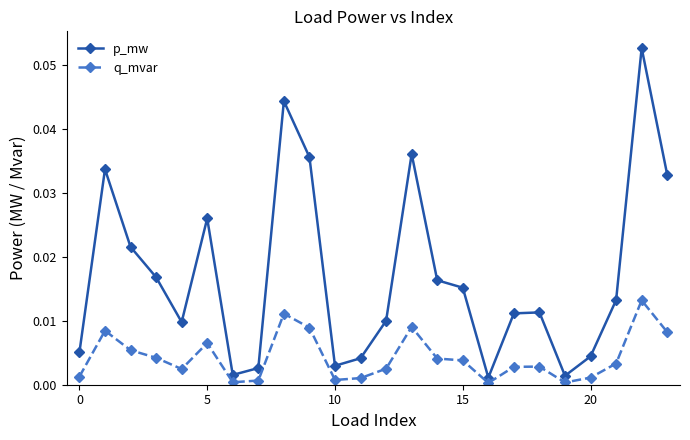

List the series in order of their peak value, highest first.

p_mw, q_mvar